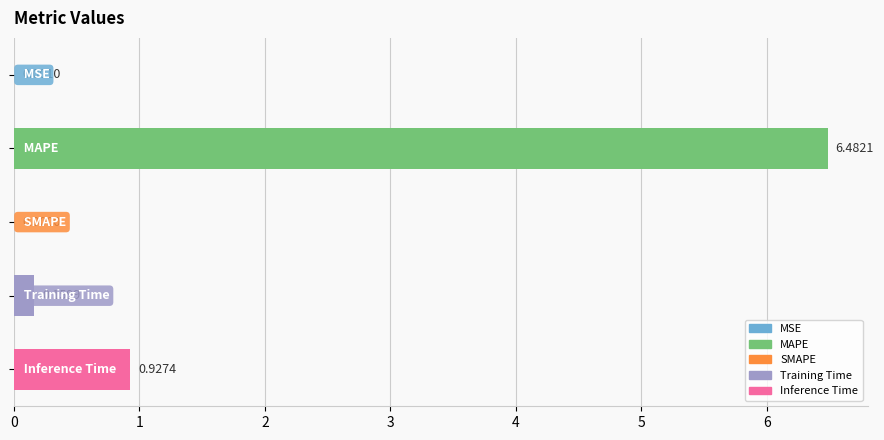

What is the sum of all values?

7.6